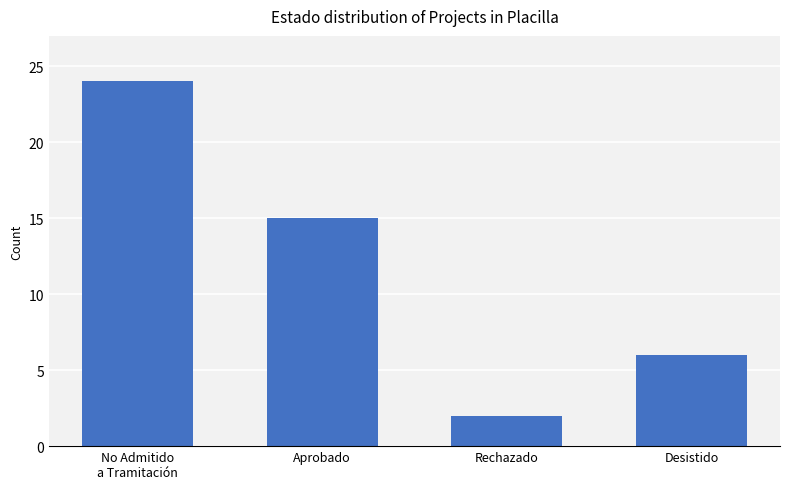

Where is the data nearest to the value 13?

Aprobado